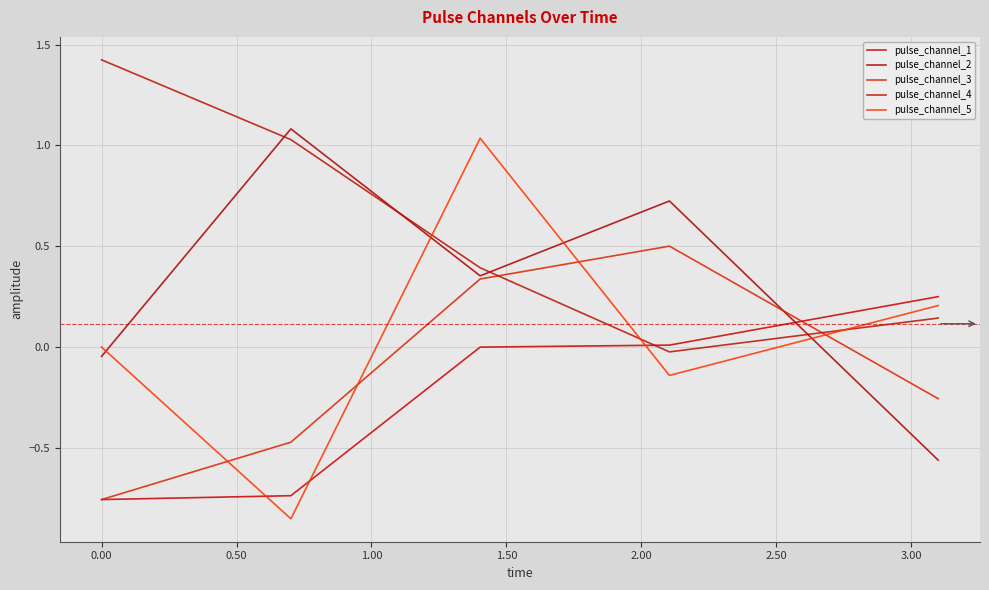

Rank the series by their maximum value, from highest to lowest.

pulse_channel_4, pulse_channel_2, pulse_channel_5, pulse_channel_3, pulse_channel_1